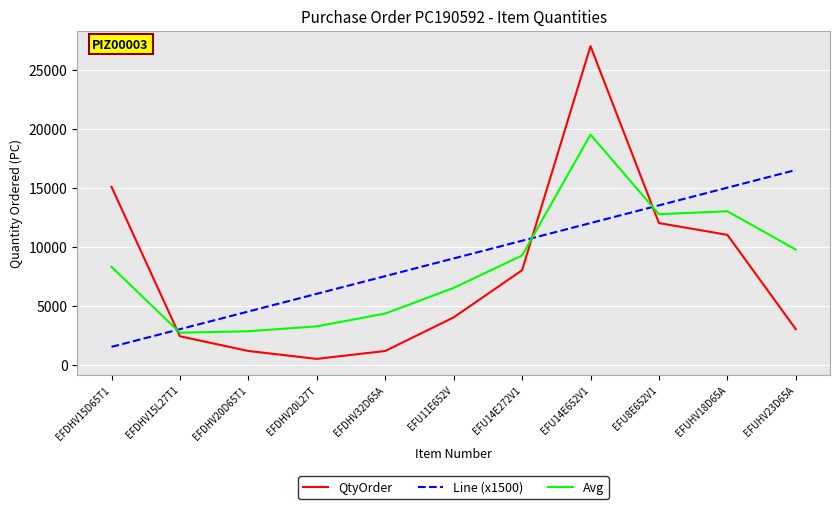

Rank the series at EFDHV20D65T1 from highest to lowest value.

Line (x1500), Avg, QtyOrder